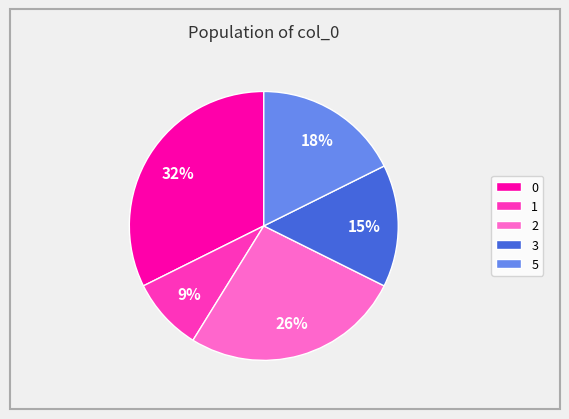

True or false: 5 accounts for 18% of the total.

True